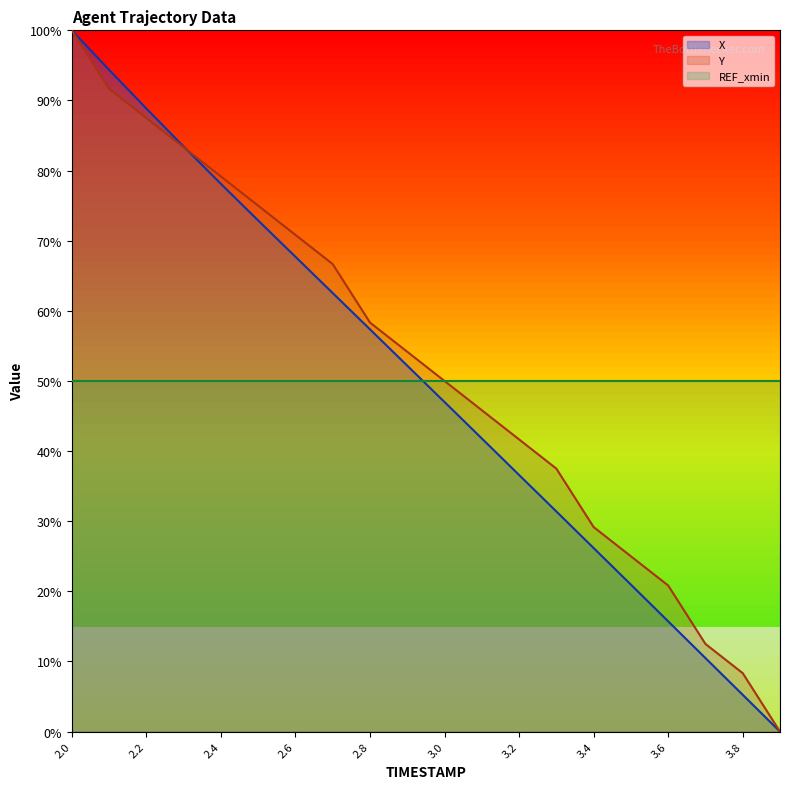

Reading right to left, what are all the values shown in this chart?

X: 3.9=0.0	3.8=5.2	3.7=10.5	3.6=15.7	3.5=21.0	3.4=26.2	3.3=31.4	3.2=36.6	3.1=41.8	3.0=47.0	2.9=52.2	2.8=57.4	2.7=62.5	2.6=67.7	2.5=72.9	2.4=78.1	2.3=83.4	2.2=88.9	2.1=94.4	2.0=100.0
Y: 3.9=0.0	3.8=8.3	3.7=12.5	3.6=20.8	3.5=25.0	3.4=29.2	3.3=37.5	3.2=41.7	3.1=45.8	3.0=50.0	2.9=54.2	2.8=58.3	2.7=66.7	2.6=70.8	2.5=75.0	2.4=79.2	2.3=83.3	2.2=87.5	2.1=91.7	2.0=100.0